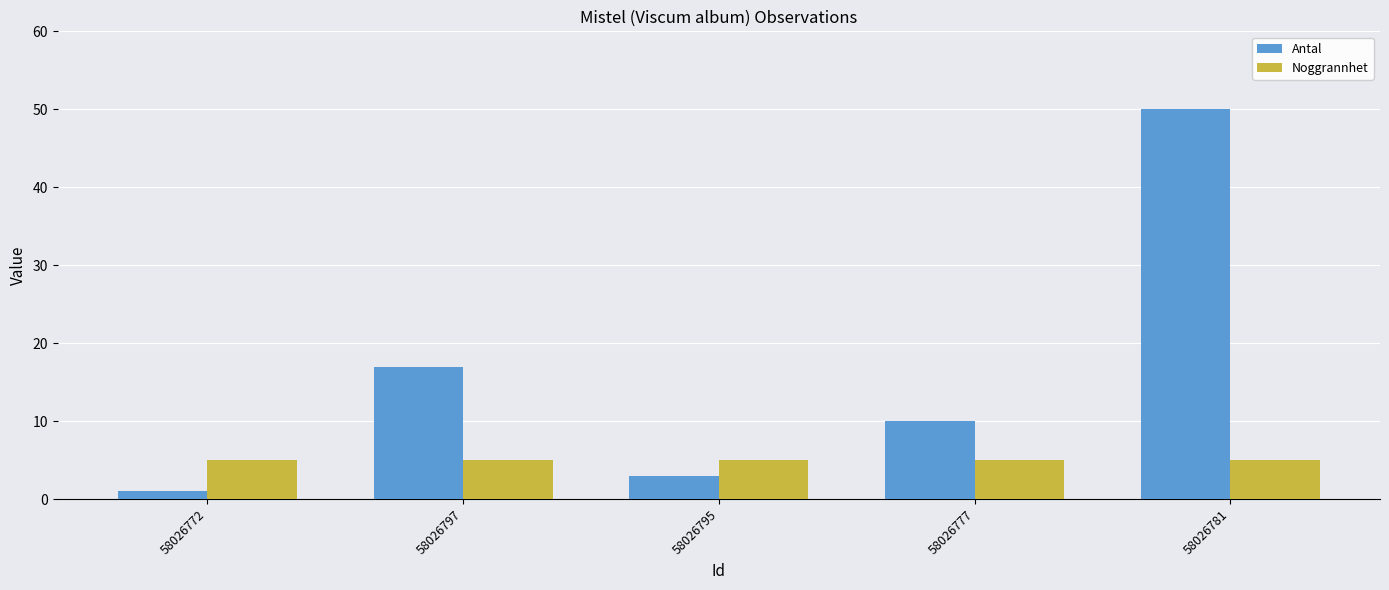

Reading left to right, what are all the values shown in this chart?

Antal: 58026772=1	58026797=17	58026795=3	58026777=10	58026781=50
Noggrannhet: 58026772=5	58026797=5	58026795=5	58026777=5	58026781=5